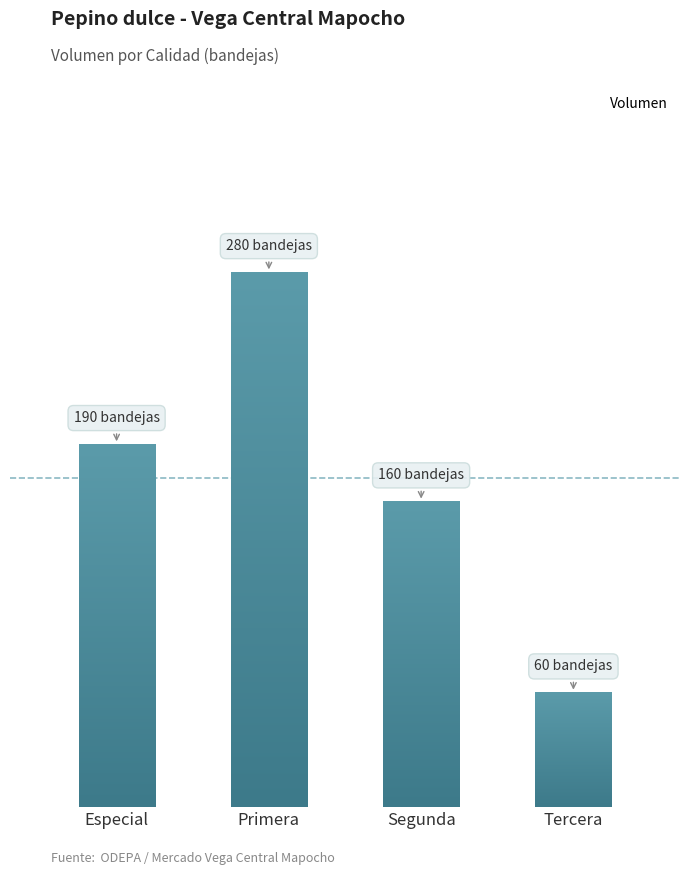

List the labels in order of value, largest first.

Primera, Especial, Segunda, Tercera